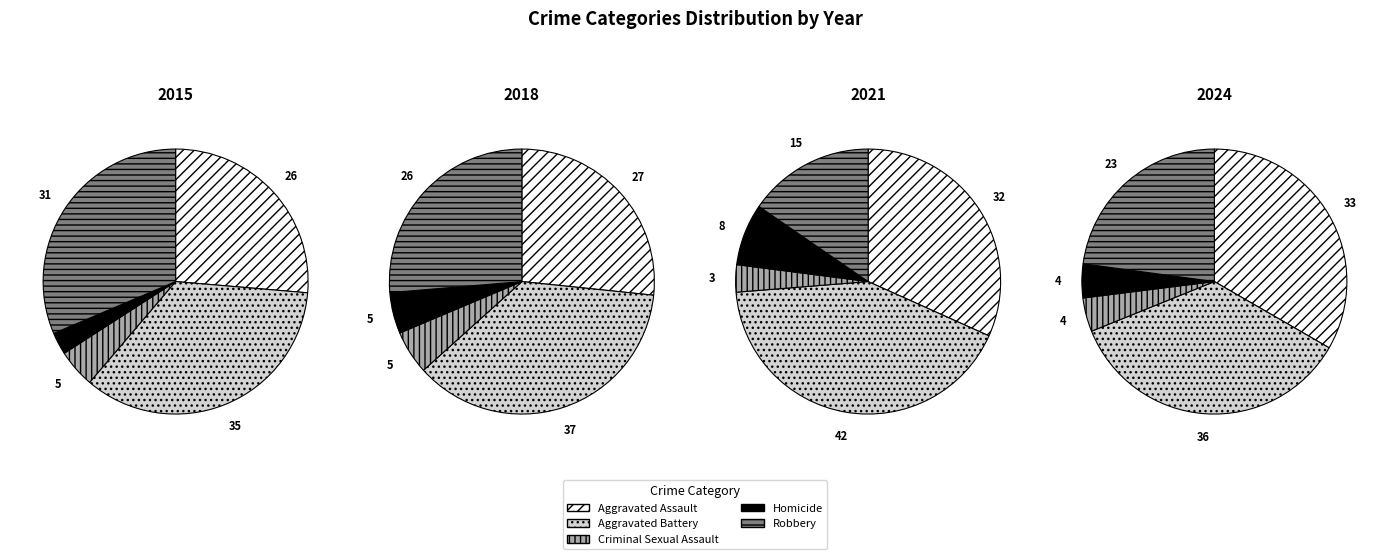

How many slices are in this pie chart?

5